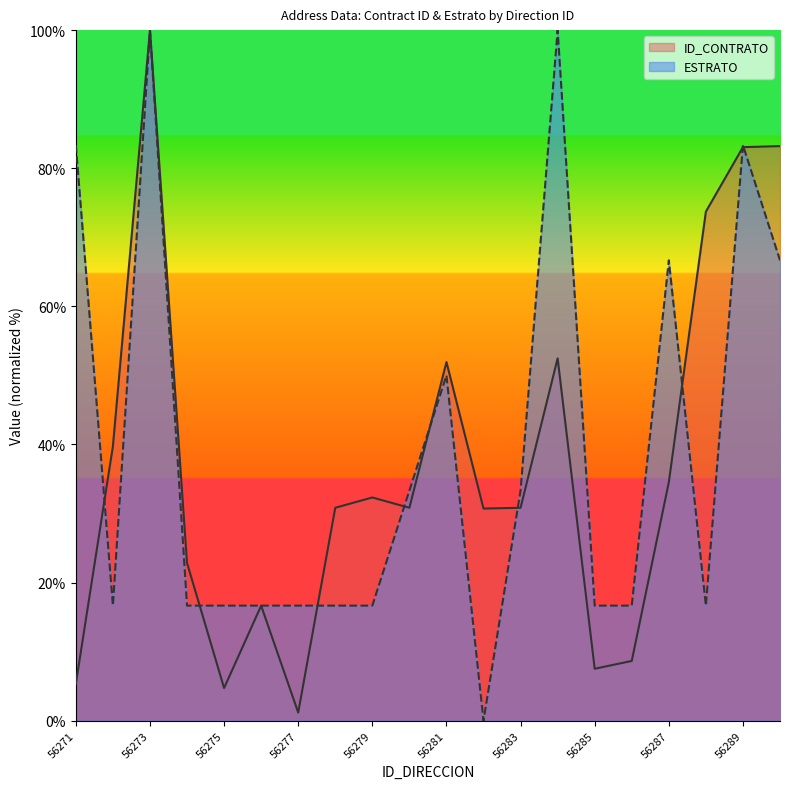

What is the average value of the ID_CONTRATO series?

37.1